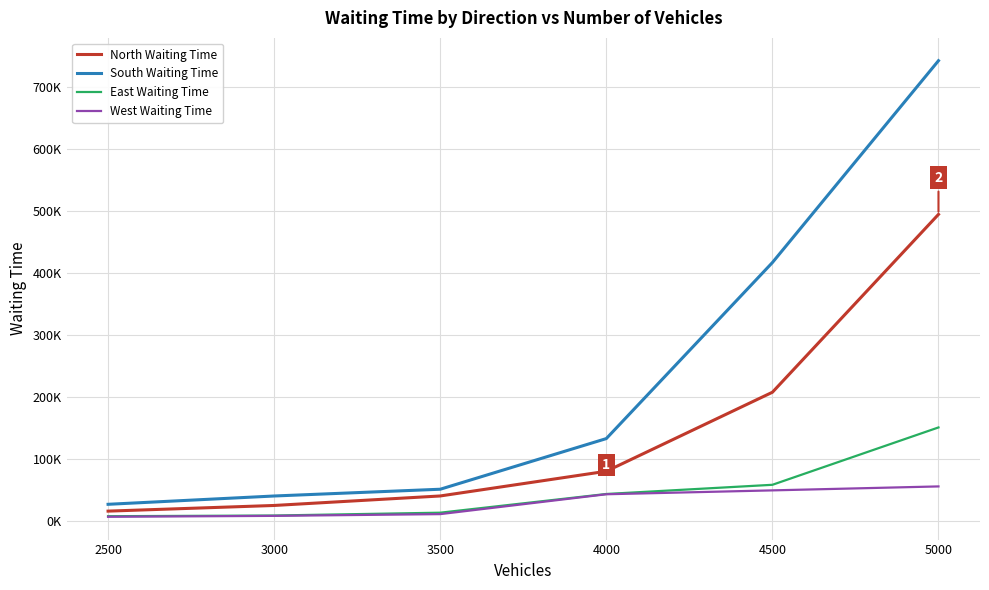

What is the value of the West Waiting Time point at the 1st from the left?

7128